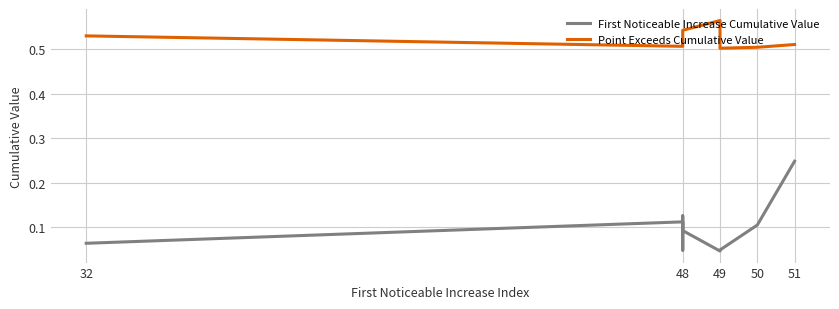

At how many categories does at least one series exceed 0?

10